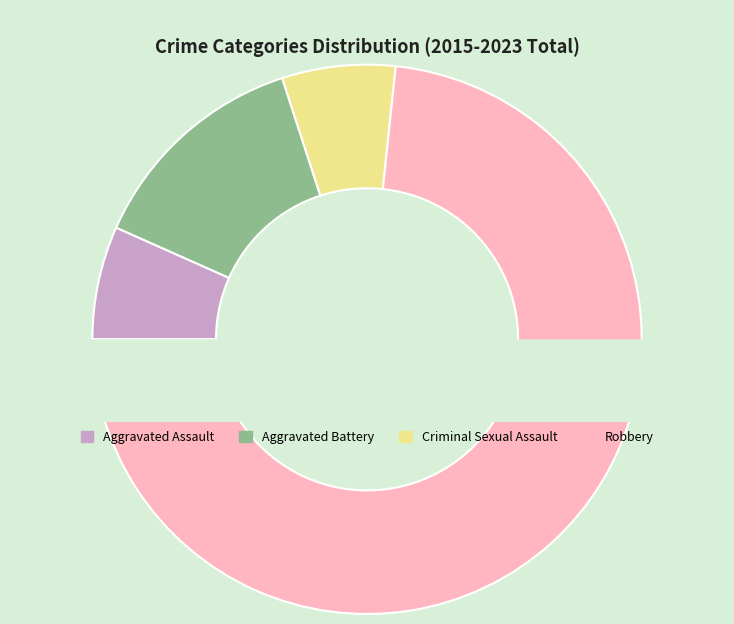

The Aggravated Battery slice represents 1% of the pie. True or false?

False